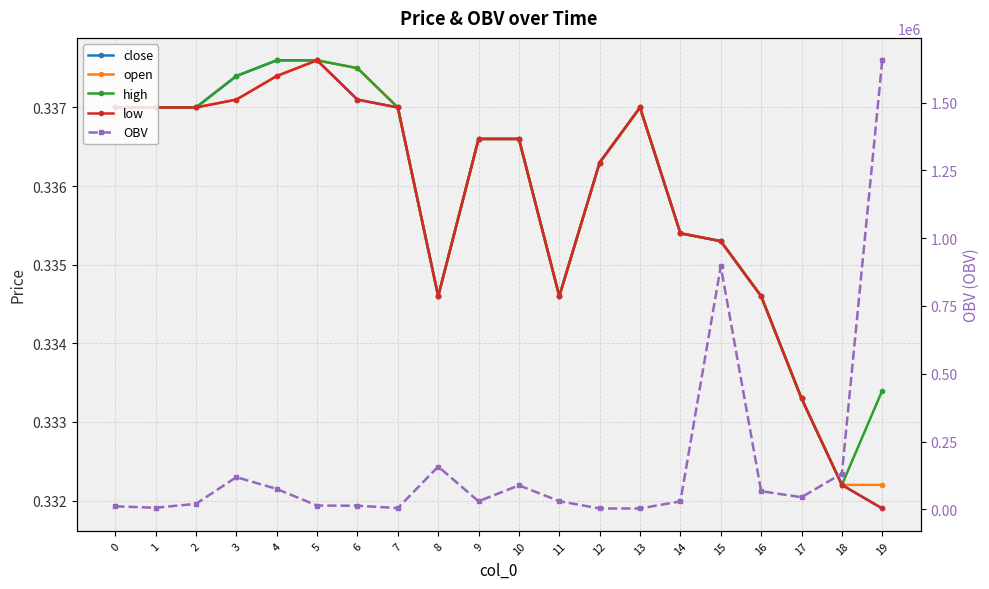

The high series shows 0.3 at 14. True or false?

True